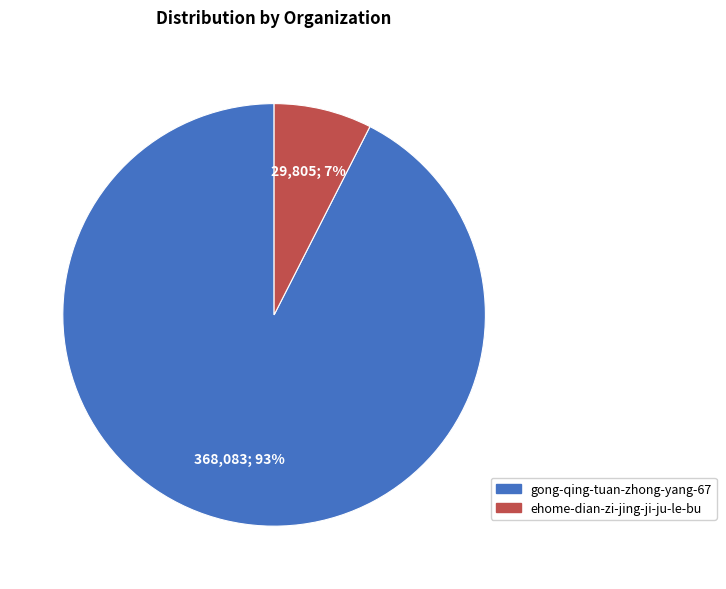

Does any single category account for the majority?

Yes